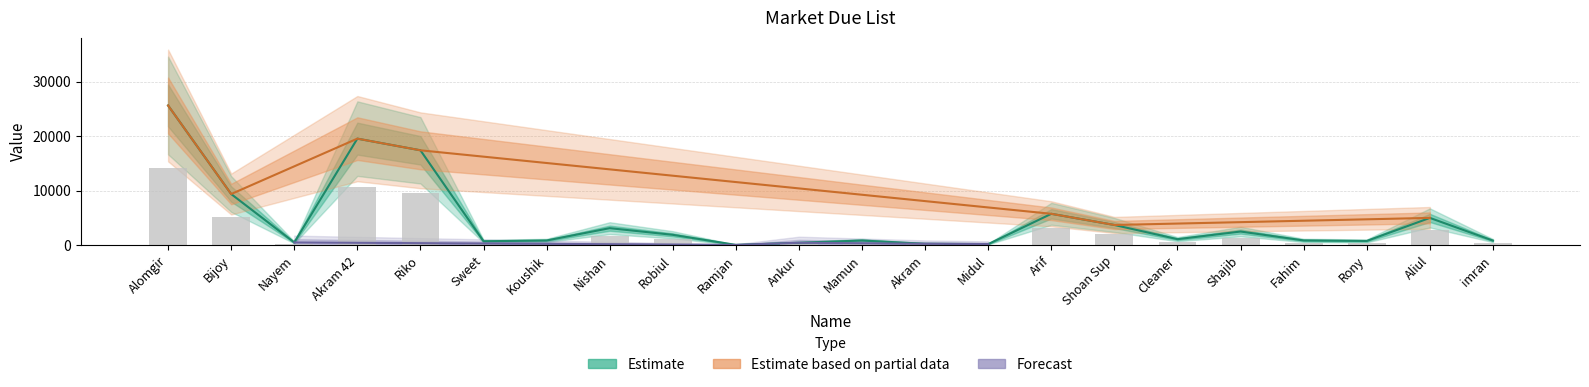

What value does the data have at Bijoy?

9373